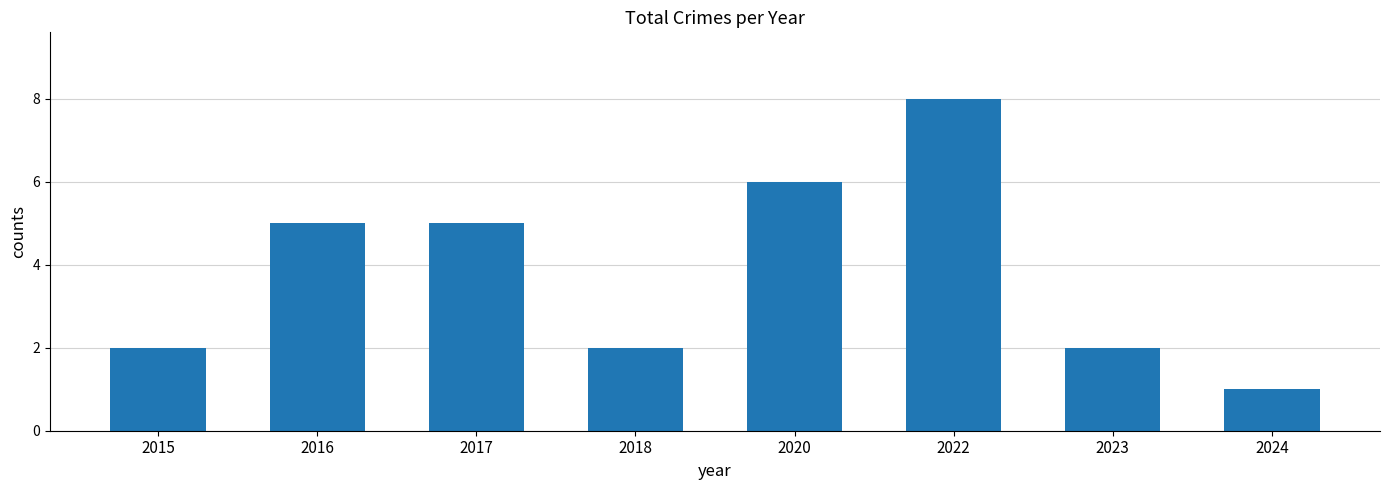

What is the average value?

4